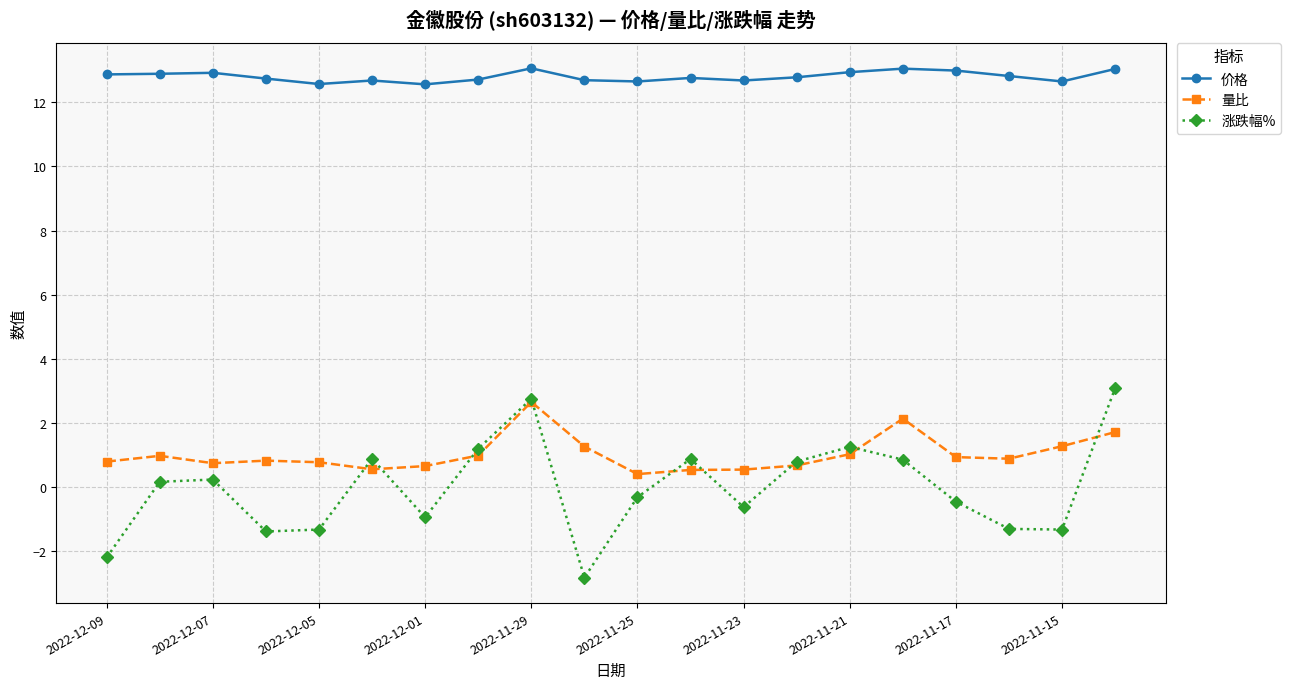

Which series has the largest total across all categories?

价格